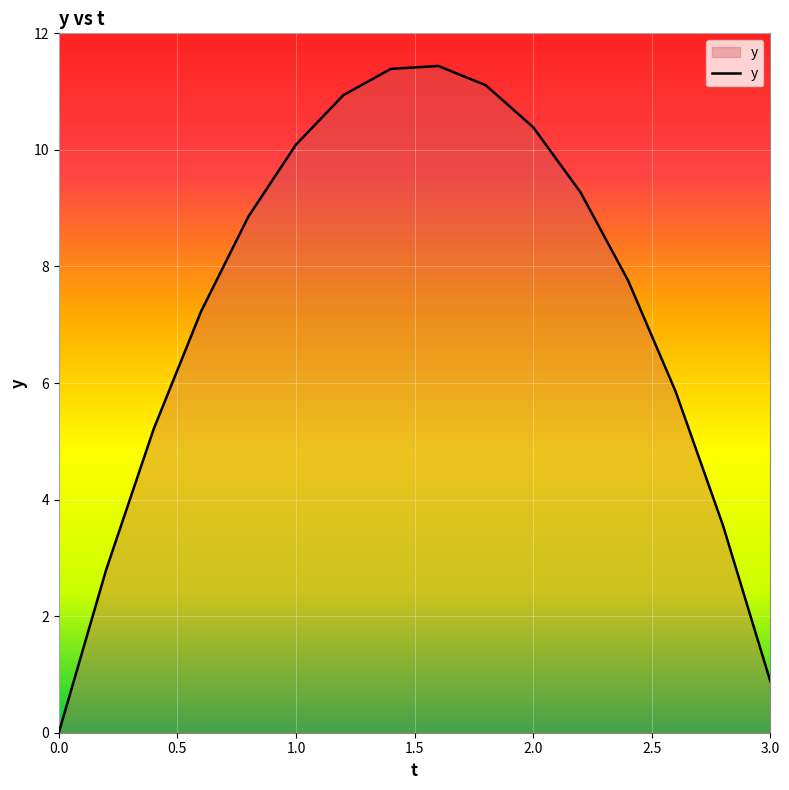

What is the maximum value shown in the chart?

11.4